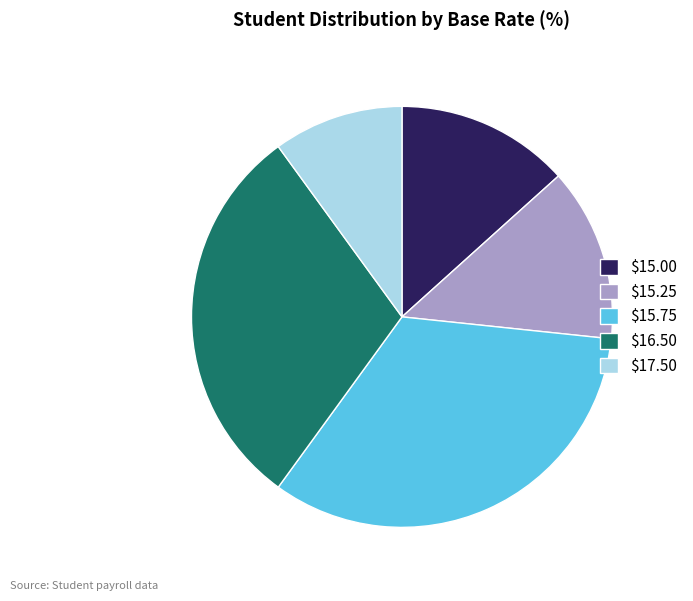

Is $16.50 the majority of the pie?

No